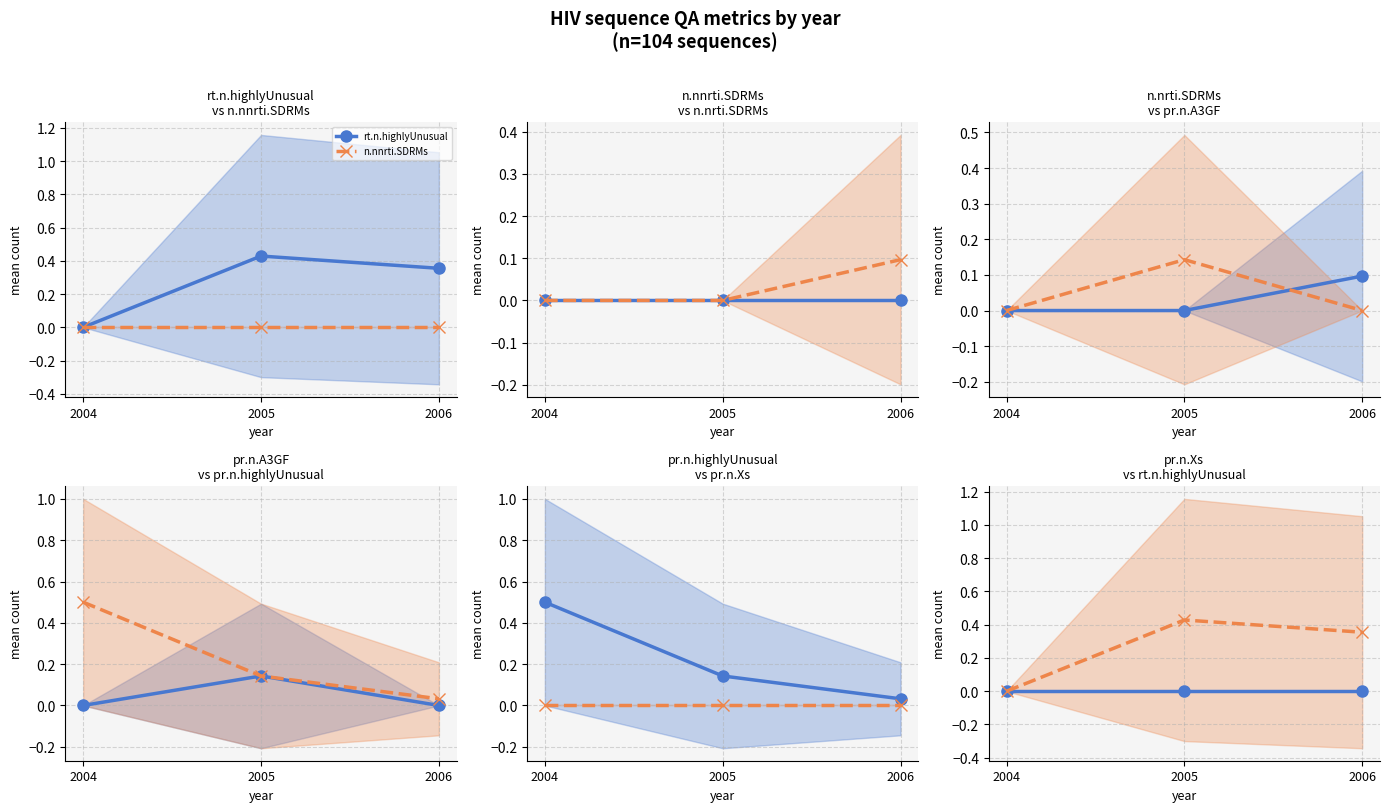

What is the average value of the pr.n.highlyUnusual series?

0.2